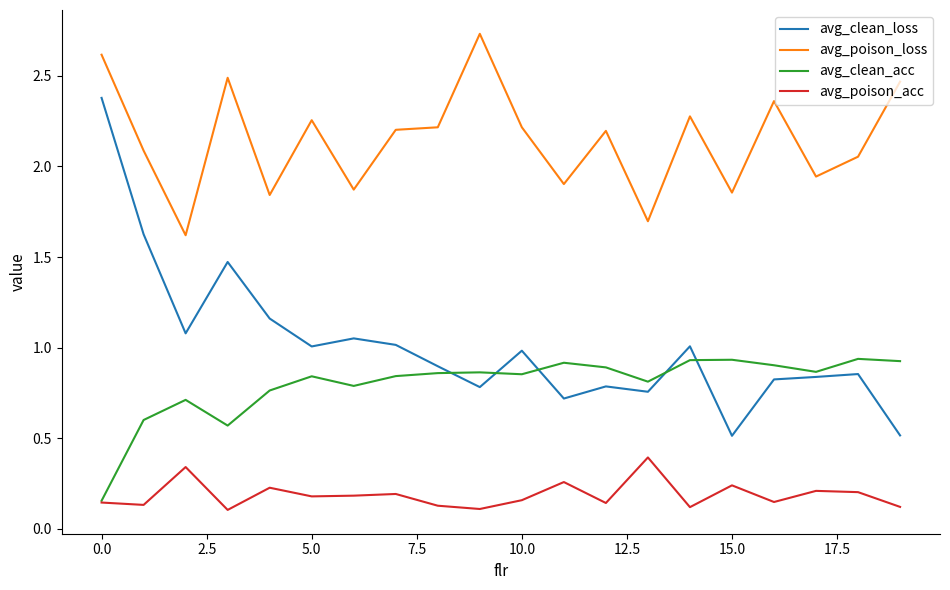

True or false: avg_poison_loss and avg_poison_acc intersect in this chart.

False